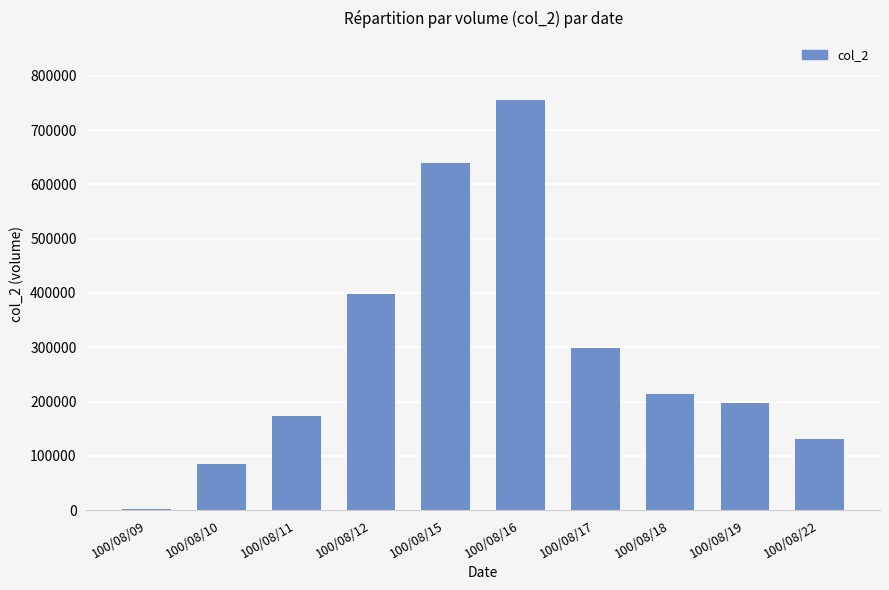

How many values are below 213980?

5